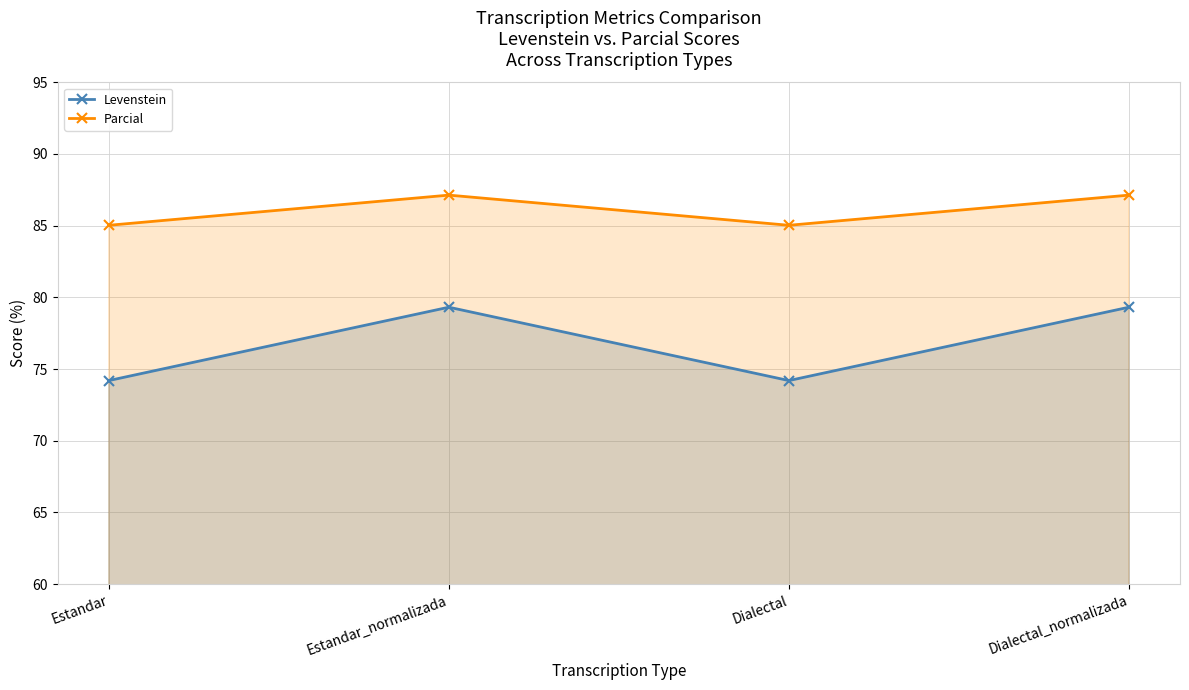

Which category has the lowest value across all series?

Estandar